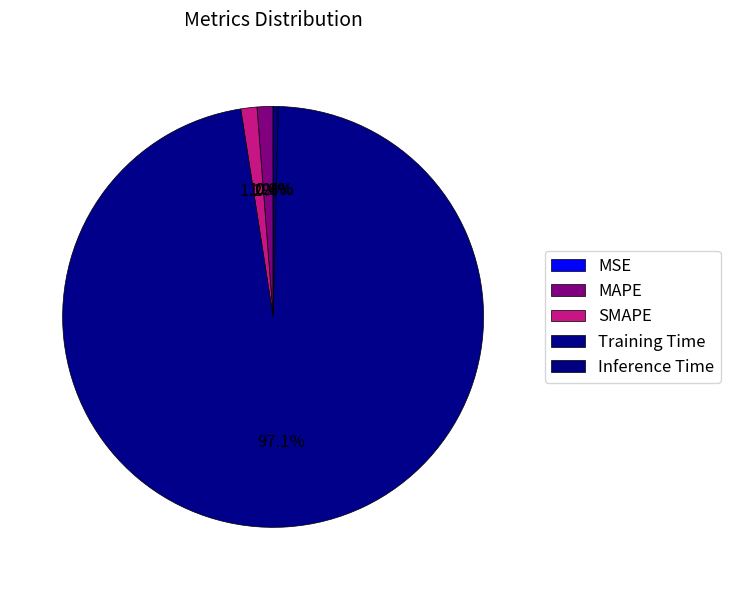

Count the number of slices in the pie.

5